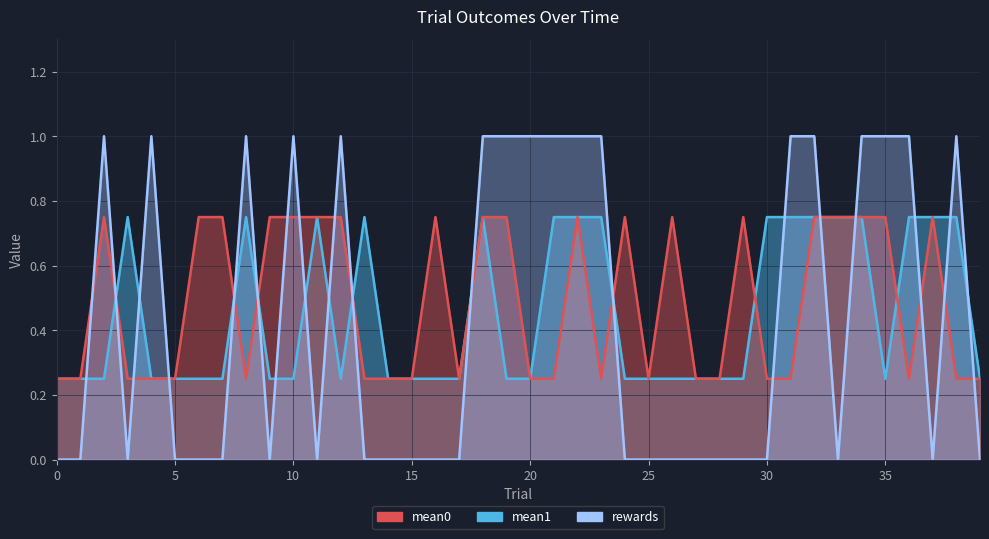

Reading left to right, transcribe all the data shown in this chart.

mean0: 0.2	0.2	0.8	0.2	0.2	0.2	0.8	0.8	0.2	0.8	0.8	0.8	0.8	0.2	0.2	0.2	0.8	0.2	0.8	0.8	0.2	0.2	0.8	0.2	0.8	0.2	0.8	0.2	0.2	0.8	0.2	0.2	0.8	0.8	0.8	0.8	0.2	0.8	0.2	0.2
mean1: 0.2	0.2	0.2	0.8	0.2	0.2	0.2	0.2	0.8	0.2	0.2	0.8	0.2	0.8	0.2	0.2	0.2	0.2	0.8	0.2	0.2	0.8	0.8	0.8	0.2	0.2	0.2	0.2	0.2	0.2	0.8	0.8	0.8	0.8	0.8	0.2	0.8	0.8	0.8	0.2
rewards: 0.0	0.0	1.0	0.0	1.0	0.0	0.0	0.0	1.0	0.0	1.0	0.0	1.0	0.0	0.0	0.0	0.0	0.0	1.0	1.0	1.0	1.0	1.0	1.0	0.0	0.0	0.0	0.0	0.0	0.0	0.0	1.0	1.0	0.0	1.0	1.0	1.0	0.0	1.0	0.0